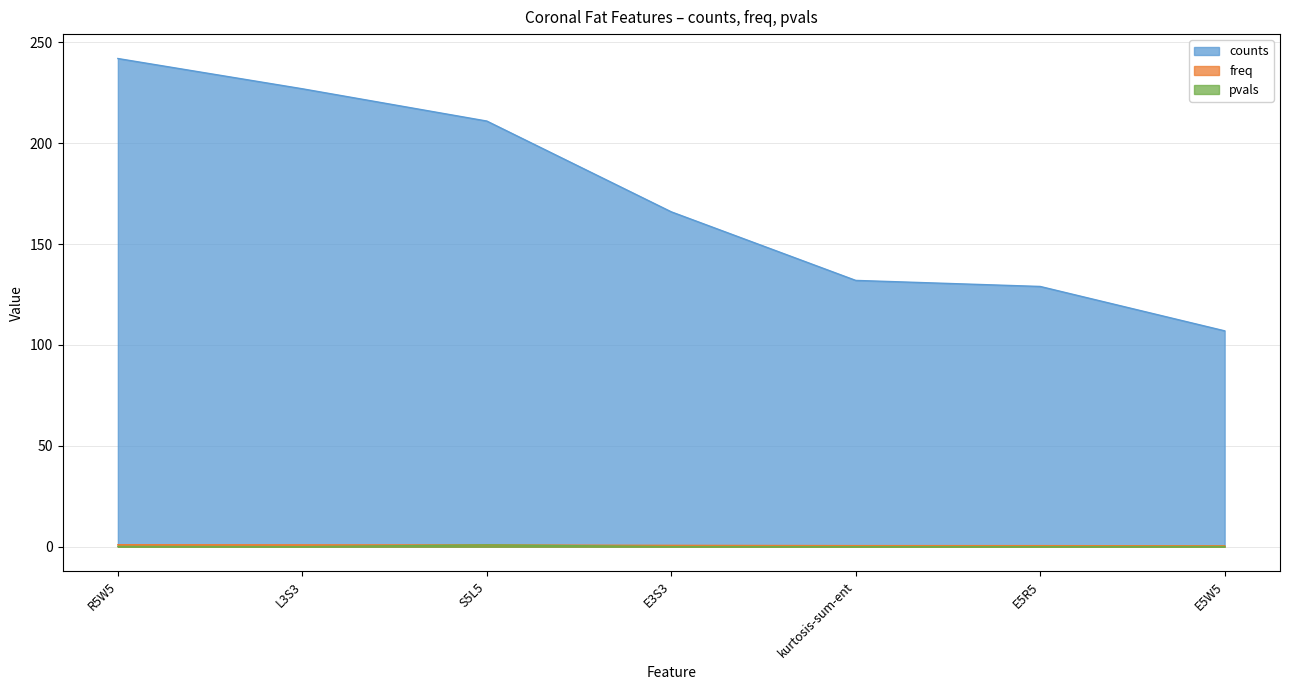

True or false: freq and counts cross at least once.

False